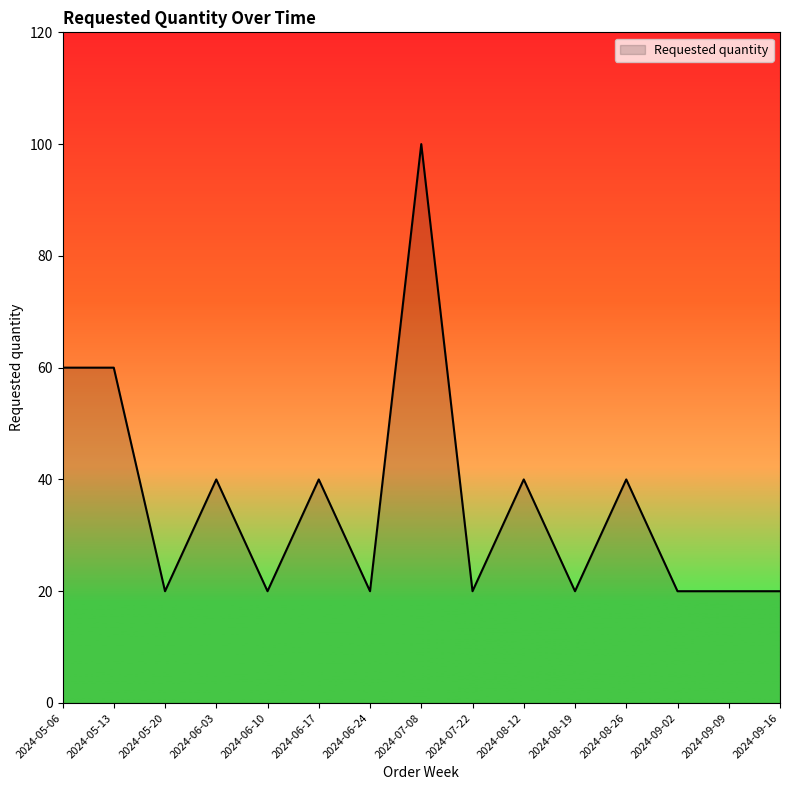

What position from the right is 2024-05-13?

14